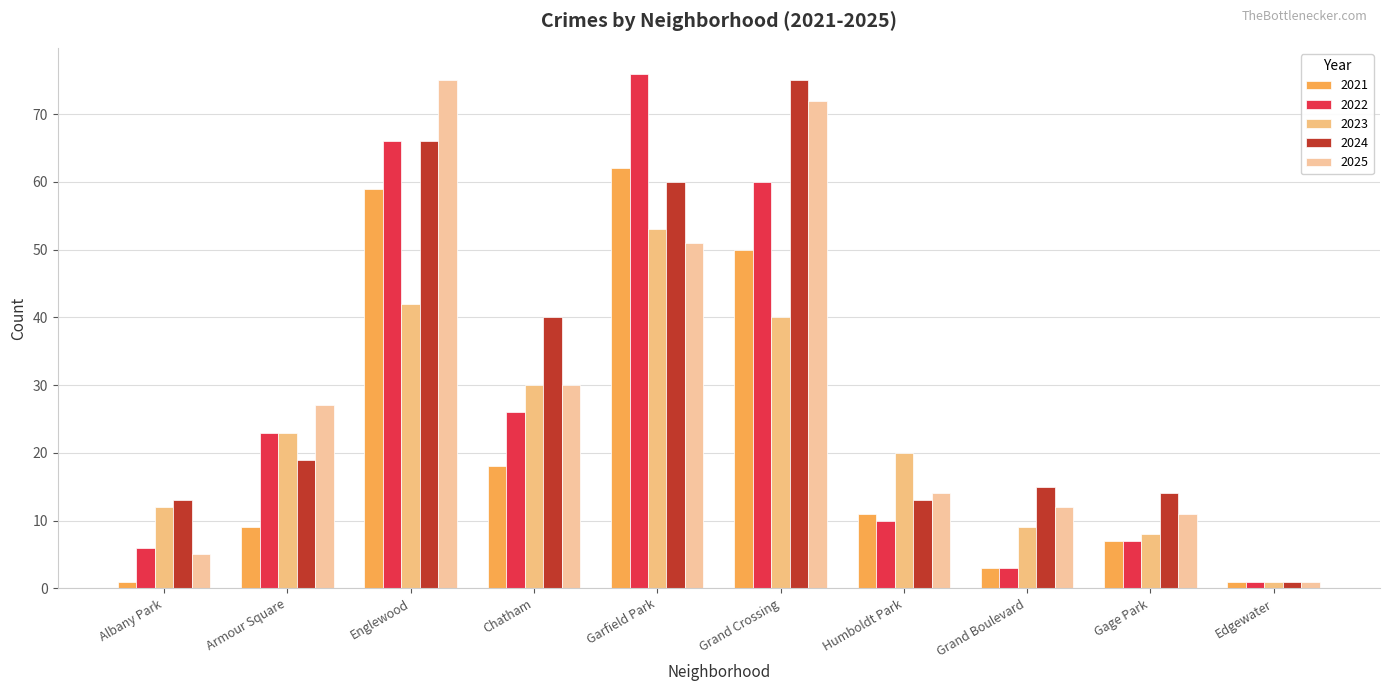

Which series has the widest spread of values?

2022